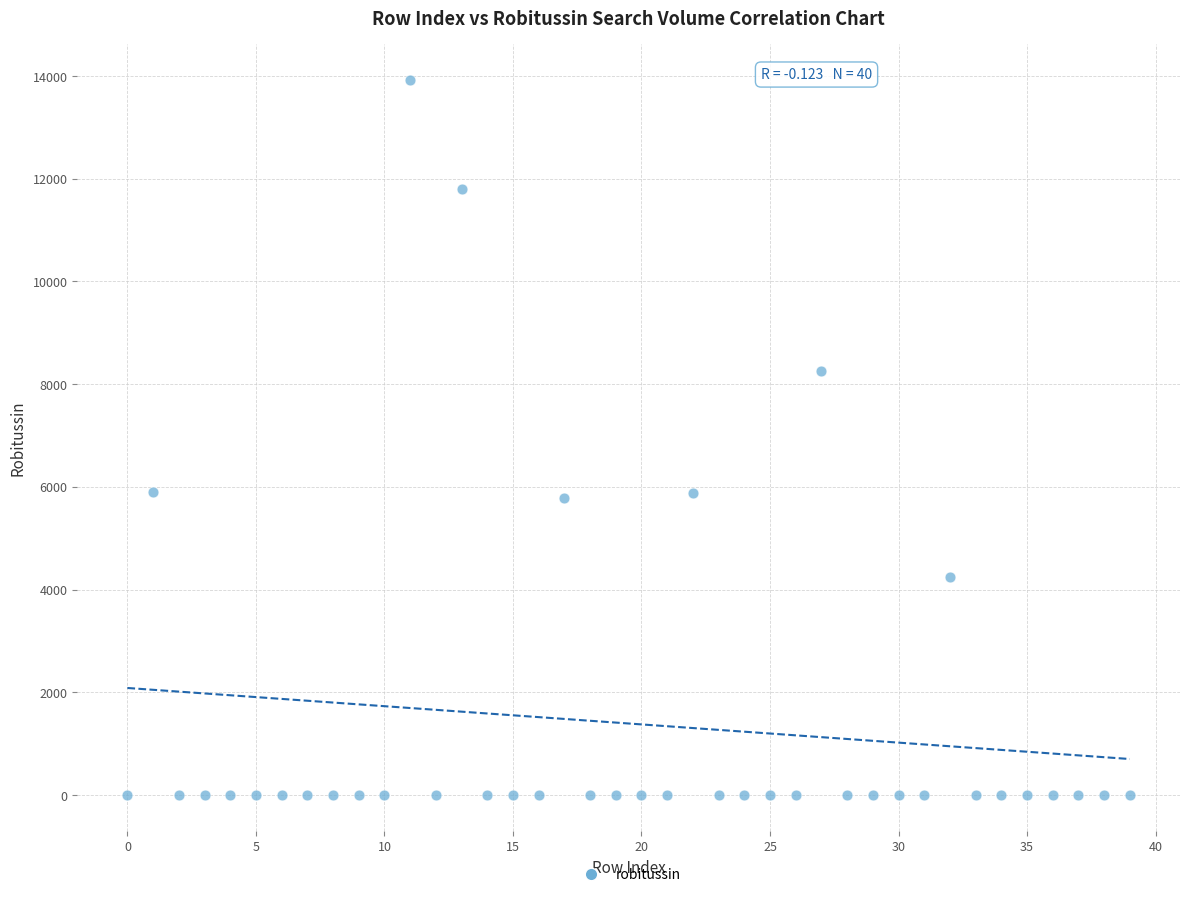

How many points are shown in the scatter plot?

40